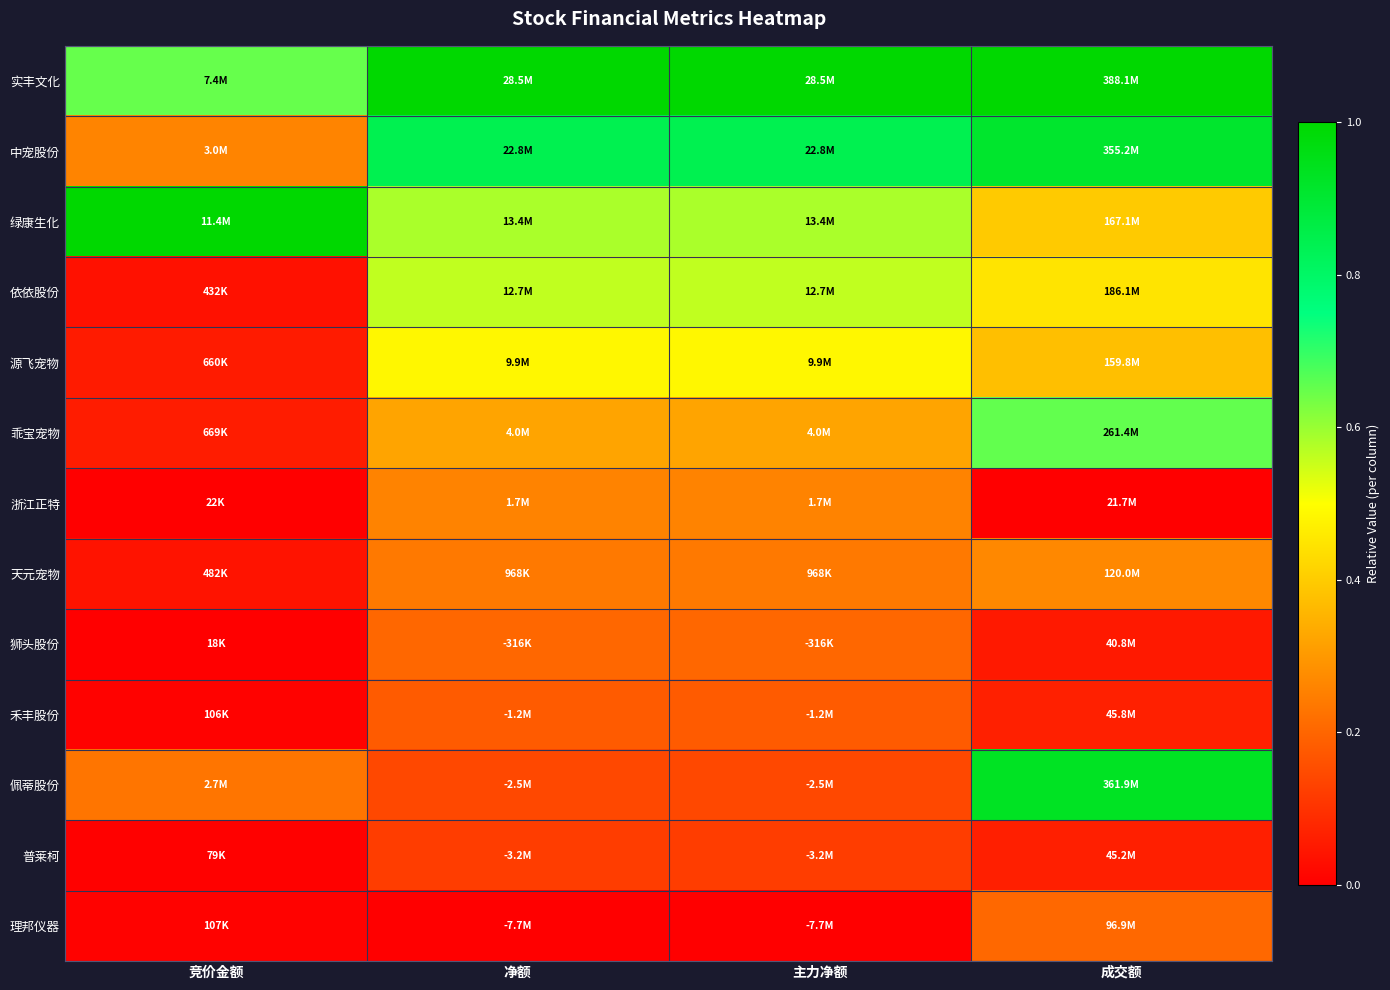

Reading left to right, what are all the values shown in this chart?

实丰文化: 竞价金额=0.6	净额=1.0	主力净额=1.0	成交额=1.0
中宠股份: 竞价金额=0.3	净额=0.8	主力净额=0.8	成交额=0.9
绿康生化: 竞价金额=1.0	净额=0.6	主力净额=0.6	成交额=0.4
依依股份: 竞价金额=0.0	净额=0.6	主力净额=0.6	成交额=0.4
源飞宠物: 竞价金额=0.1	净额=0.5	主力净额=0.5	成交额=0.4
乖宝宠物: 竞价金额=0.1	净额=0.3	主力净额=0.3	成交额=0.7
浙江正特: 竞价金额=0.0	净额=0.3	主力净额=0.3	成交额=0.0
天元宠物: 竞价金额=0.0	净额=0.2	主力净额=0.2	成交额=0.3
狮头股份: 竞价金额=0.0	净额=0.2	主力净额=0.2	成交额=0.1
禾丰股份: 竞价金额=0.0	净额=0.2	主力净额=0.2	成交额=0.1
佩蒂股份: 竞价金额=0.2	净额=0.1	主力净额=0.1	成交额=0.9
普莱柯: 竞价金额=0.0	净额=0.1	主力净额=0.1	成交额=0.1
理邦仪器: 竞价金额=0.0	净额=0.0	主力净额=0.0	成交额=0.2